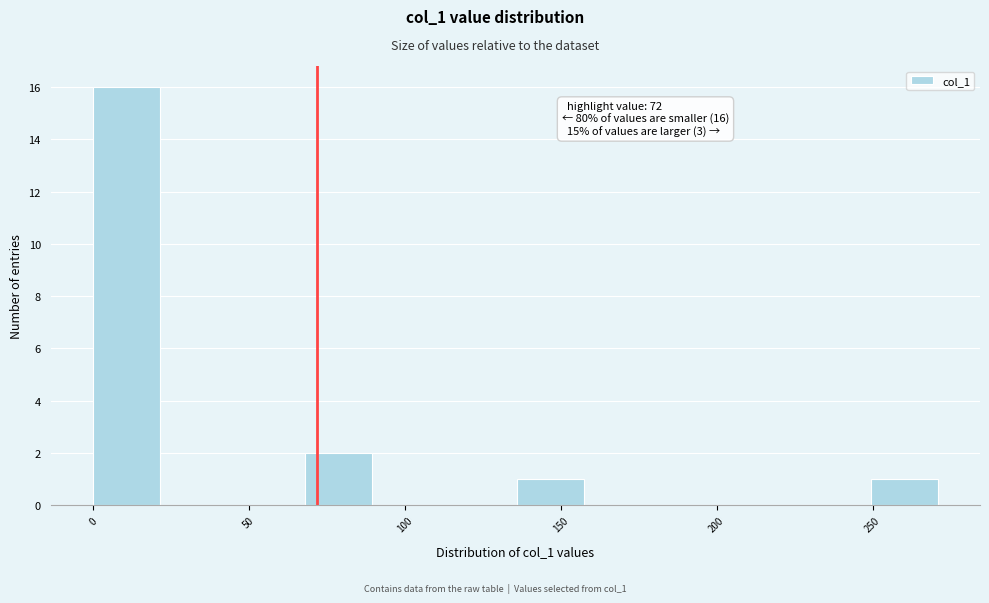

Over which range of the x-axis is the bar tallest?

0 to 25